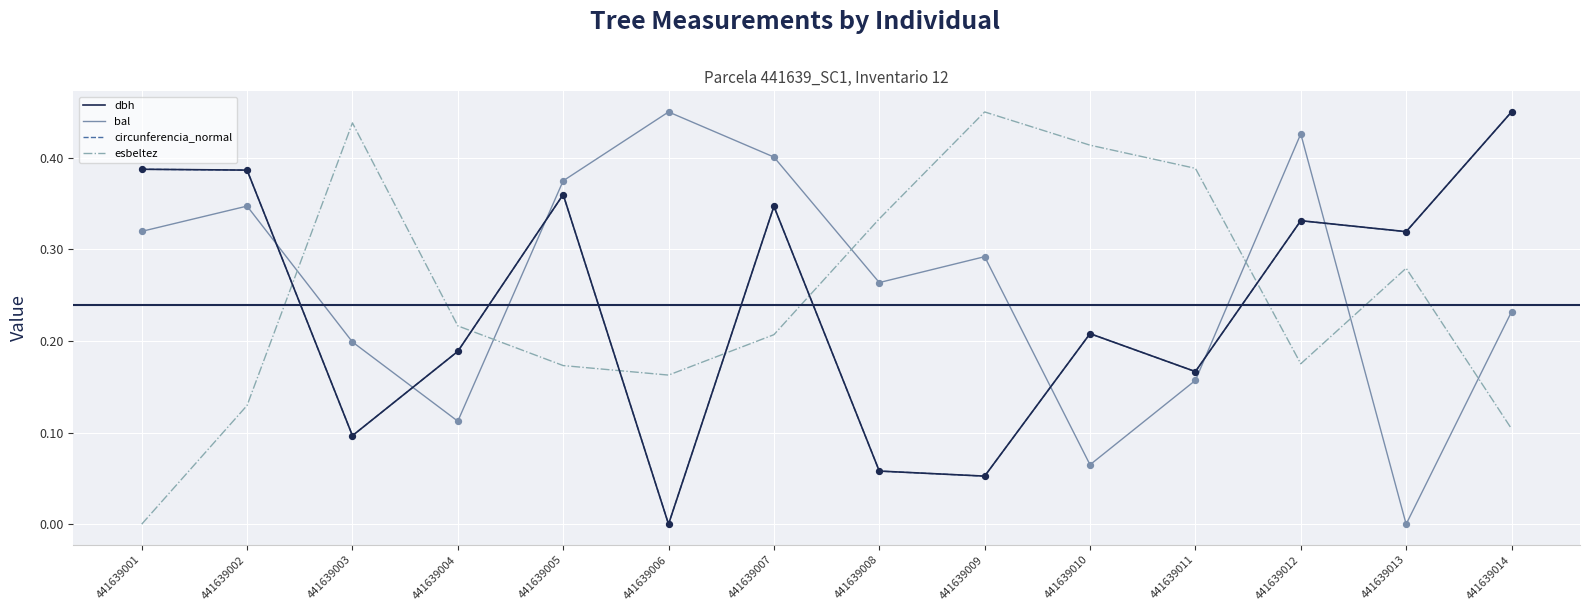

Between 441639007 and 441639010, which series saw the biggest shift?

bal